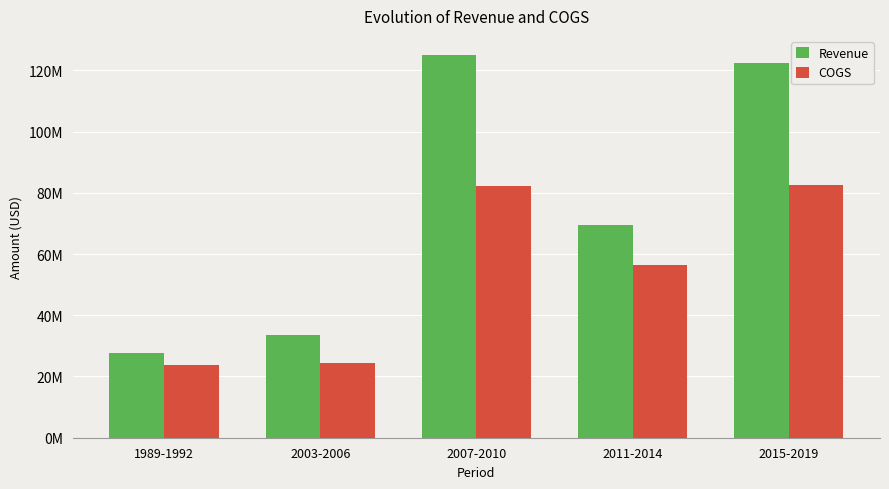

Does the chart contain stacked bars?

No